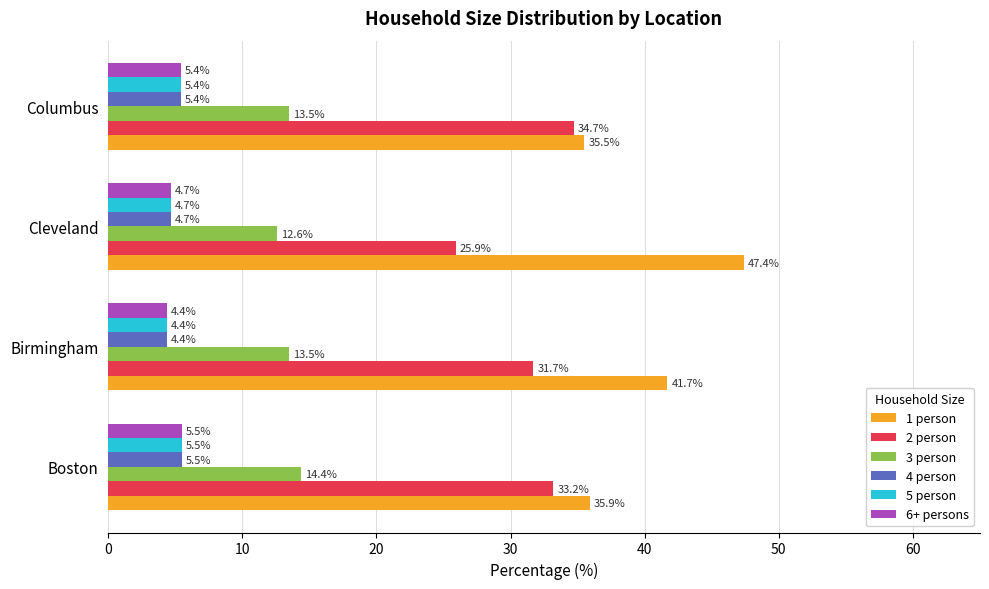

What is the average value of the 4 person series?

5.0